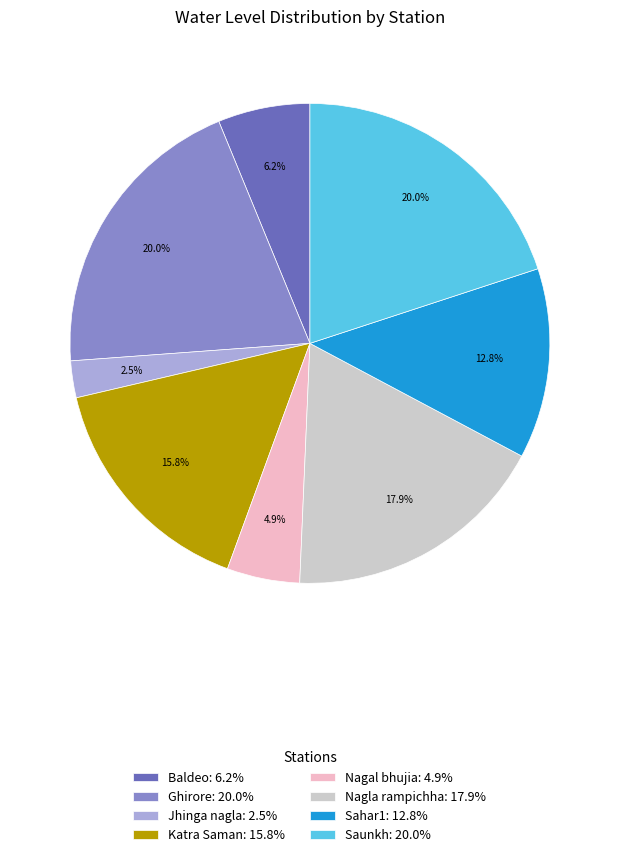

What is the smallest slice in the pie chart?

Jhinga nagla